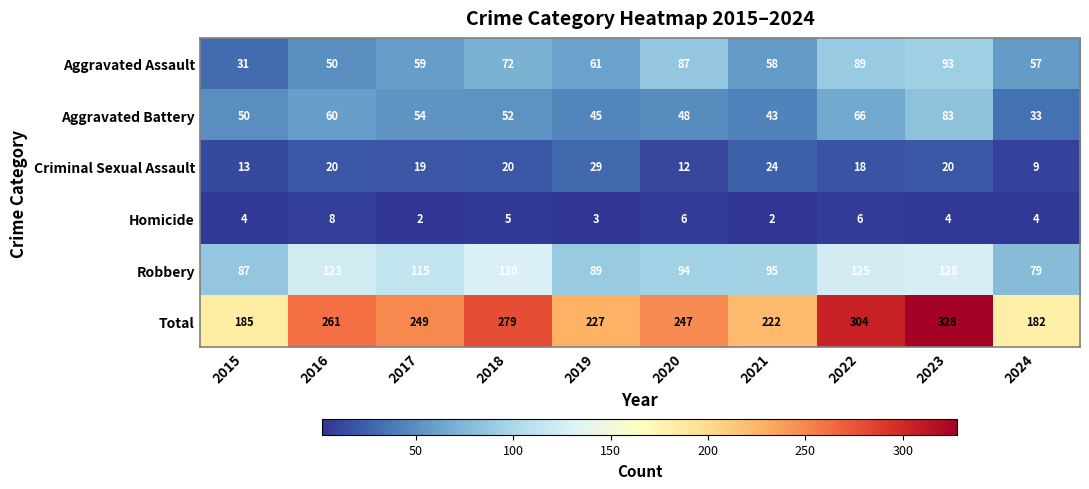

How many data points does each series have?

10